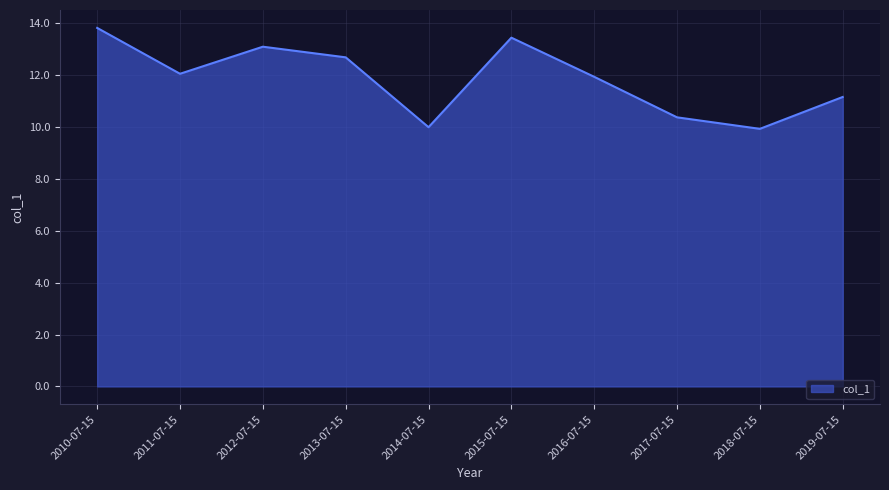

What position from the left is 2015-07-15?

6